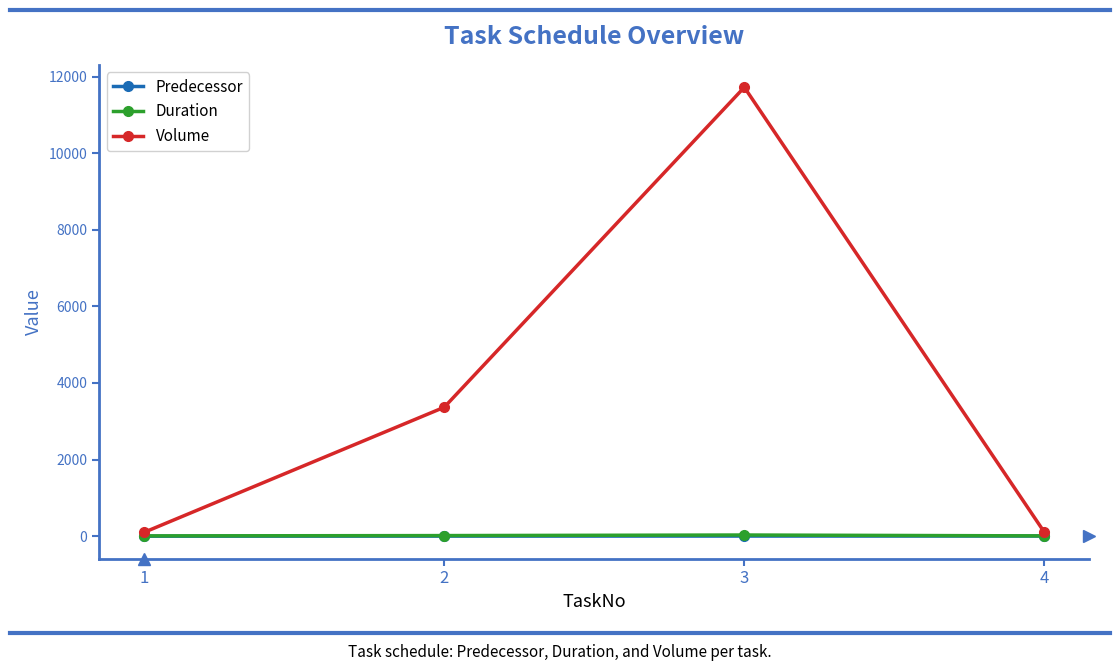

At which category does Volume reach its first local peak?

3